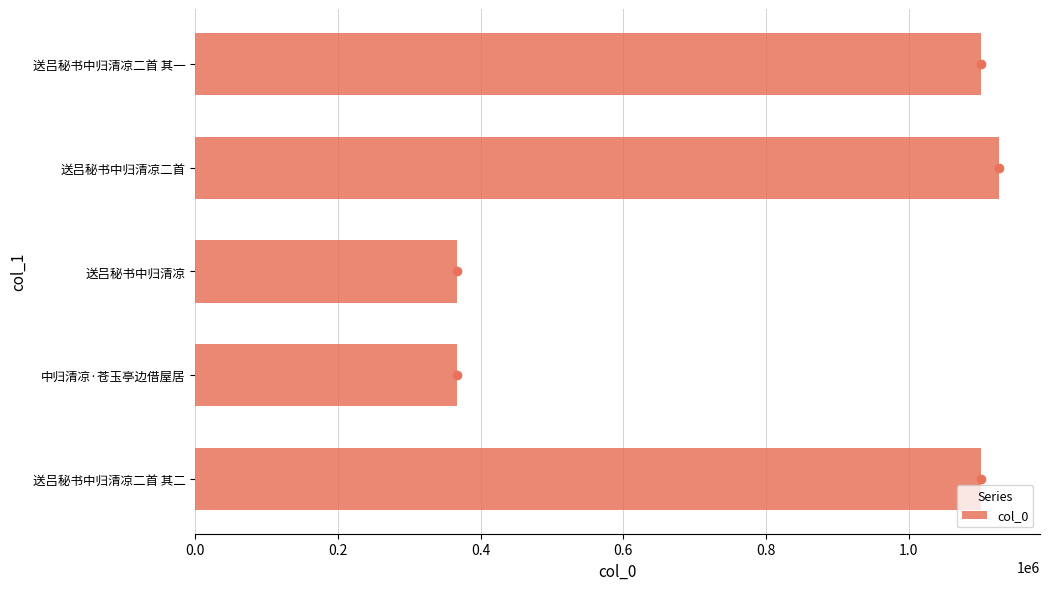

At which label is the value closest to 746976?

送吕秘书中归清凉二首 其一